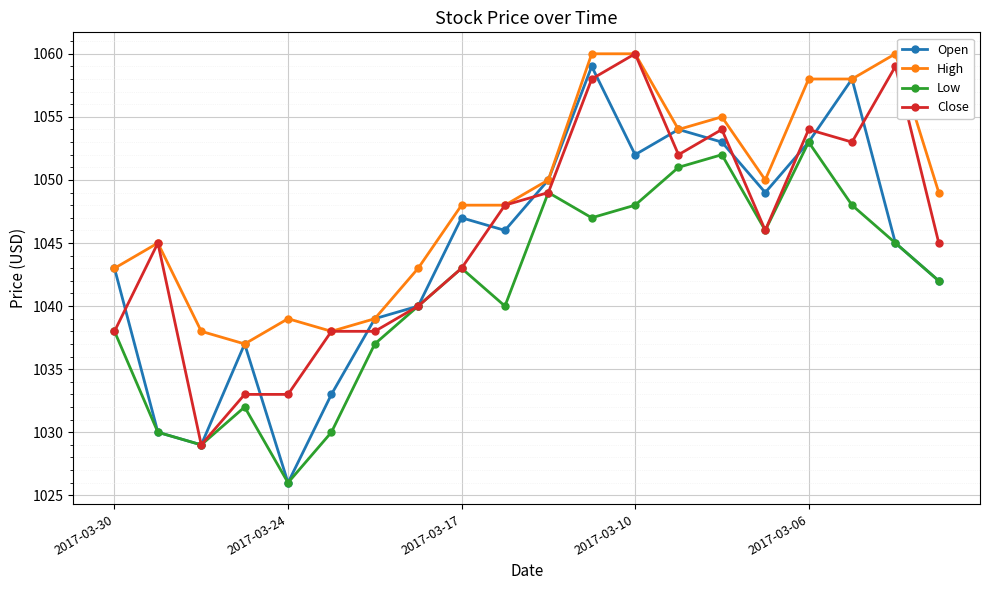

Rank the series by their average value, from lowest to highest.

Low, Open, Close, High